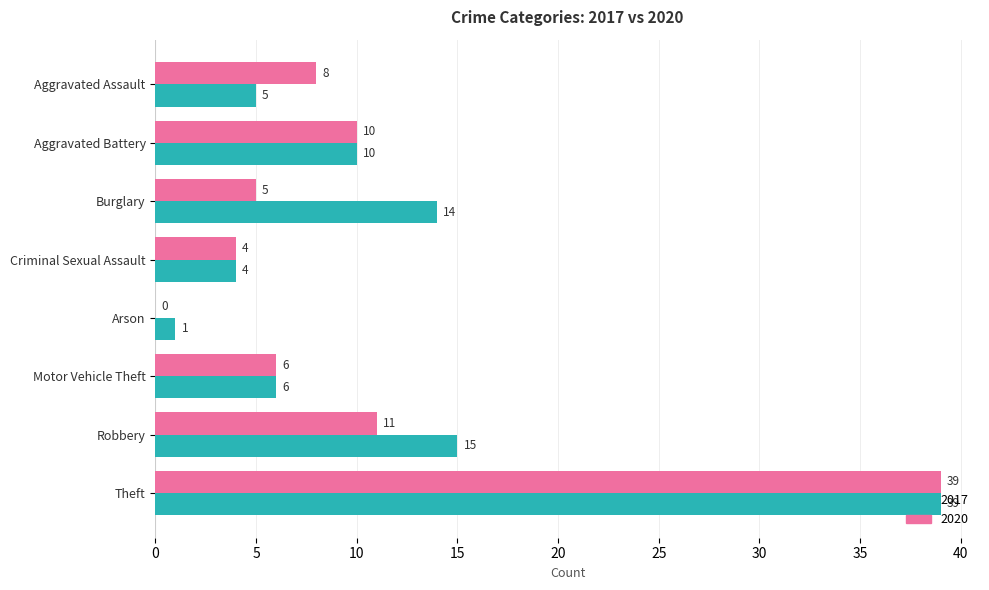

What is the difference between the 2017 values at Theft and Aggravated Battery?

29